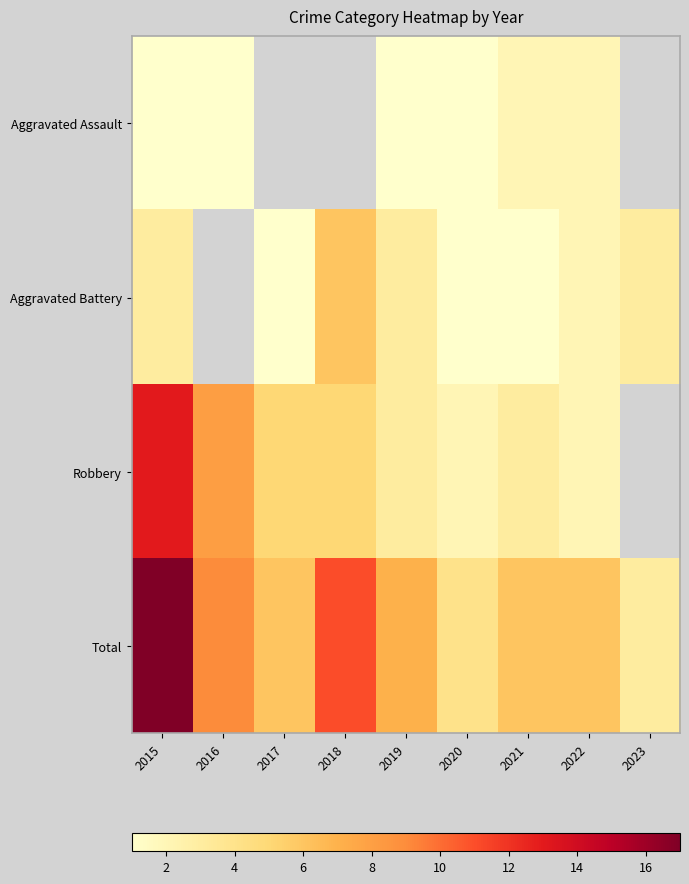

Rank the series by their average value, from lowest to highest.

Aggravated Assault, Aggravated Battery, Robbery, Total